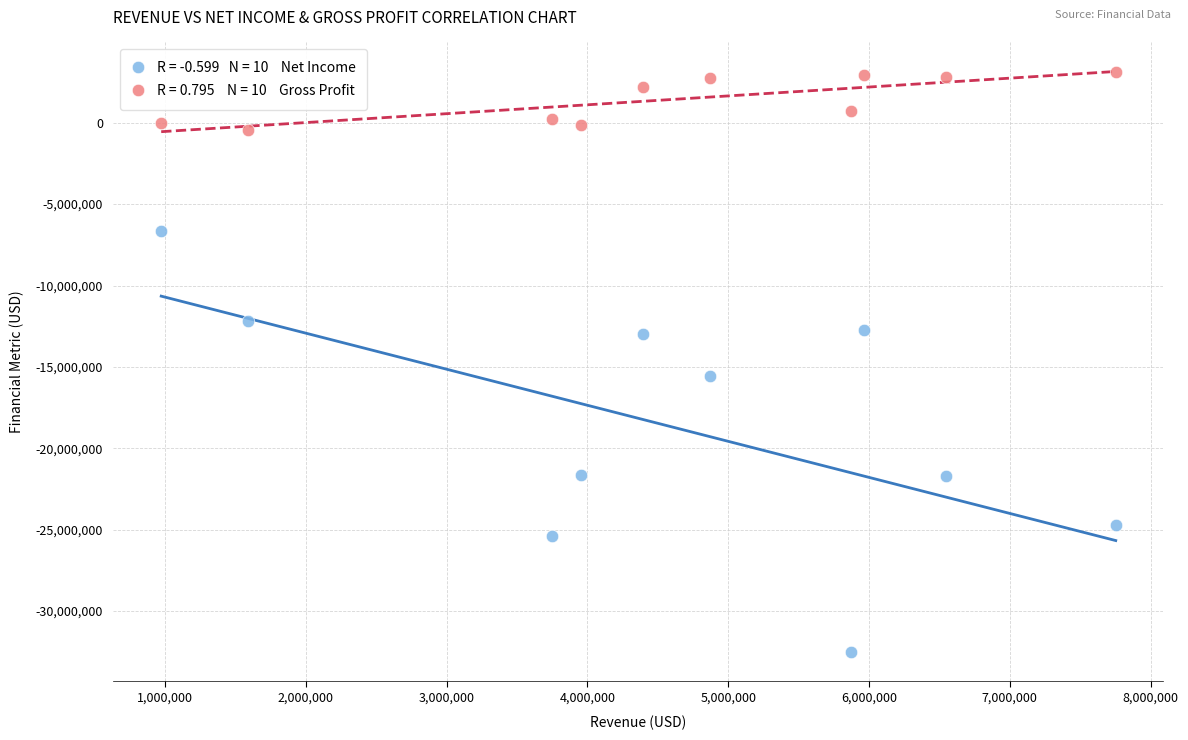

Across all series, what Y value is closest to -14701000?

-15551000